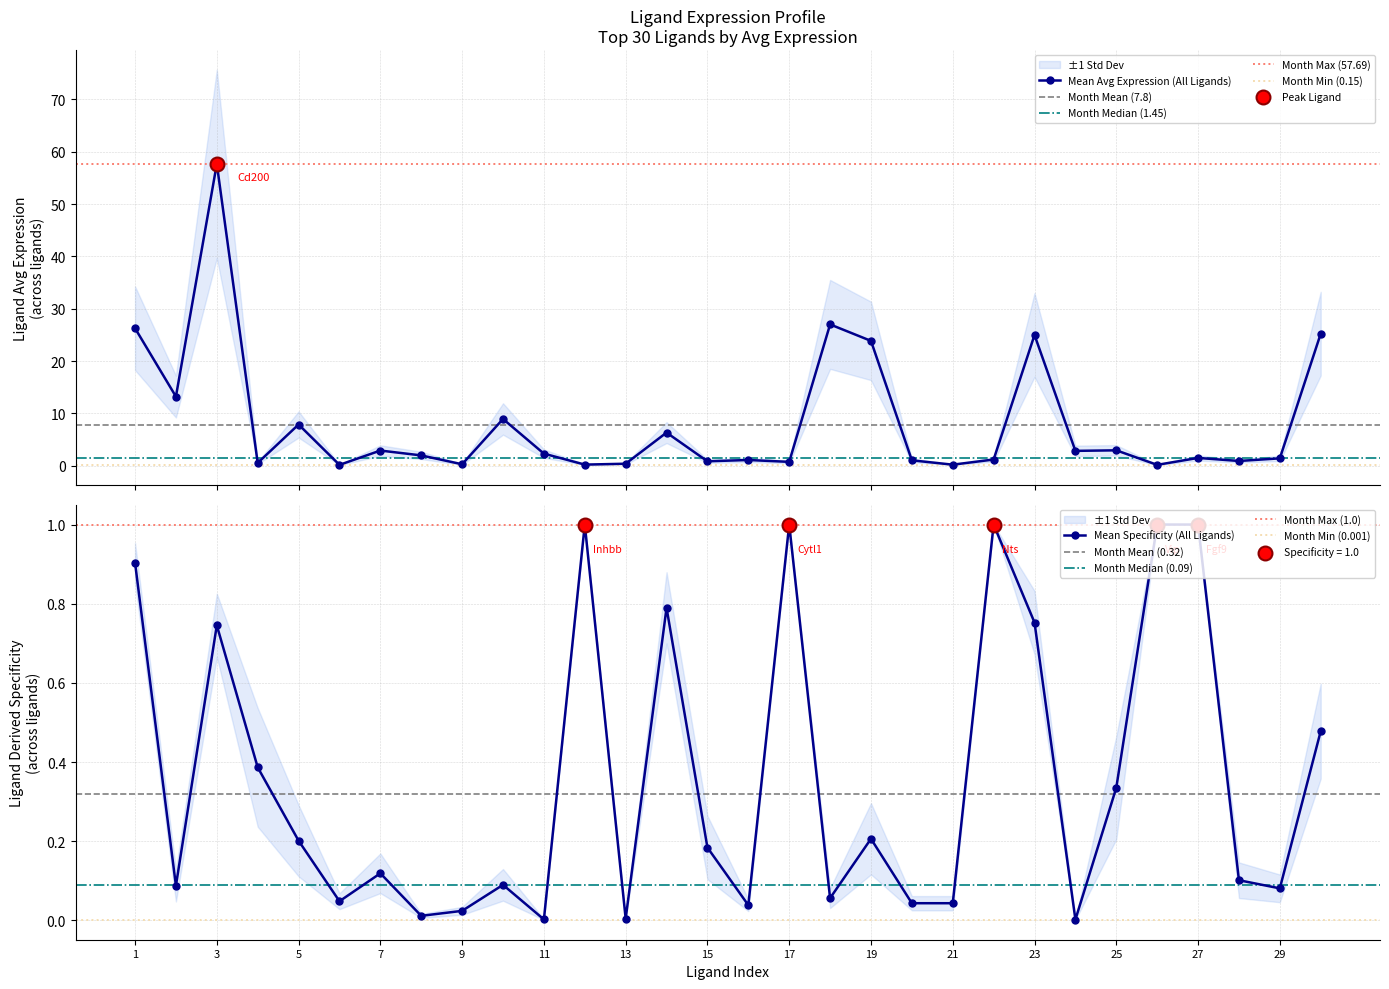

What is the highest value of the Mean Avg Expression (All Ligands) series?

57.7